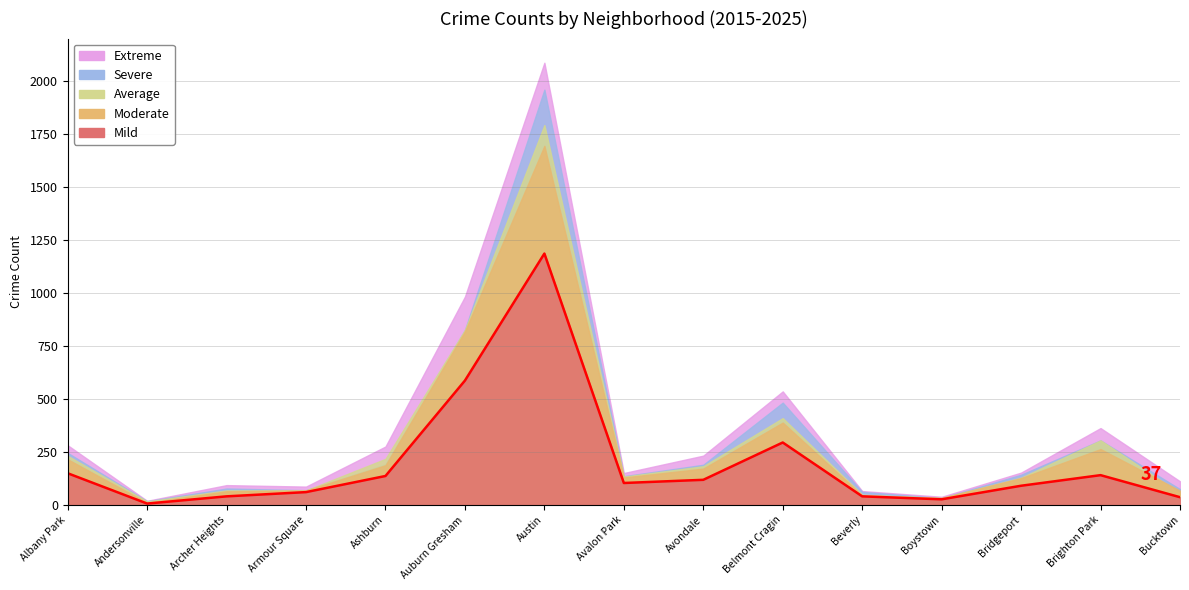

True or false: Moderate and Extreme cross at least once.

False